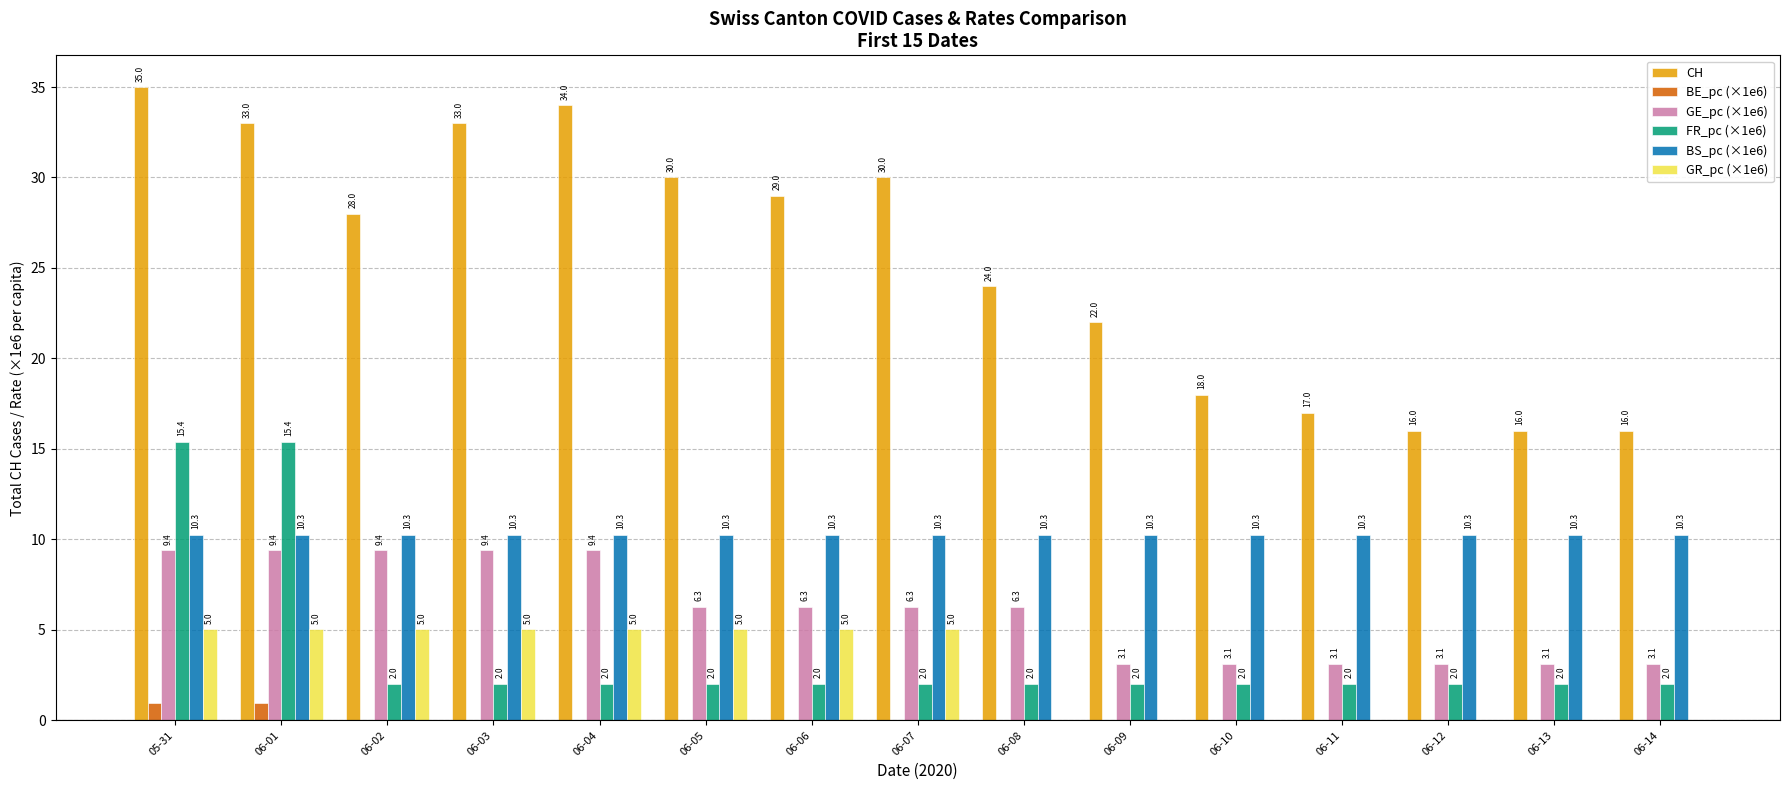

The value of GR_pc (×1e6) at 06-05 is 3.5. True or false?

False